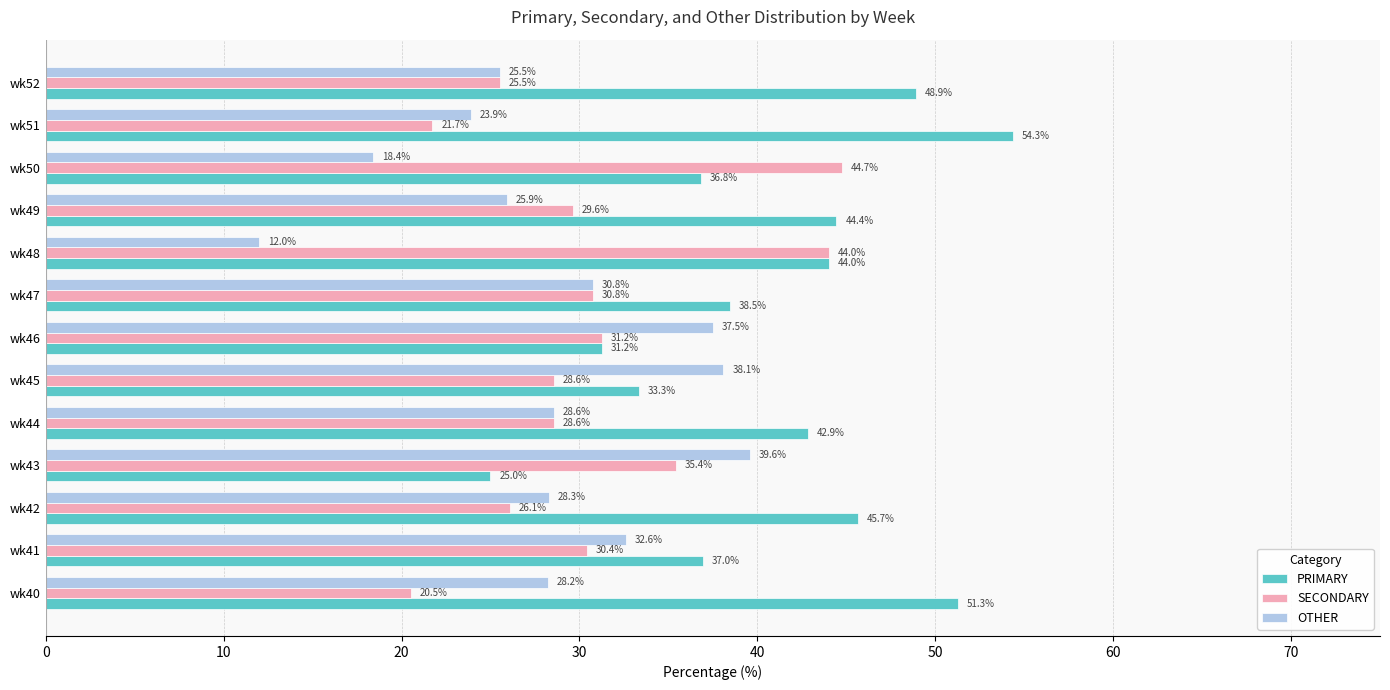

Which series has the largest total across all categories?

PRIMARY